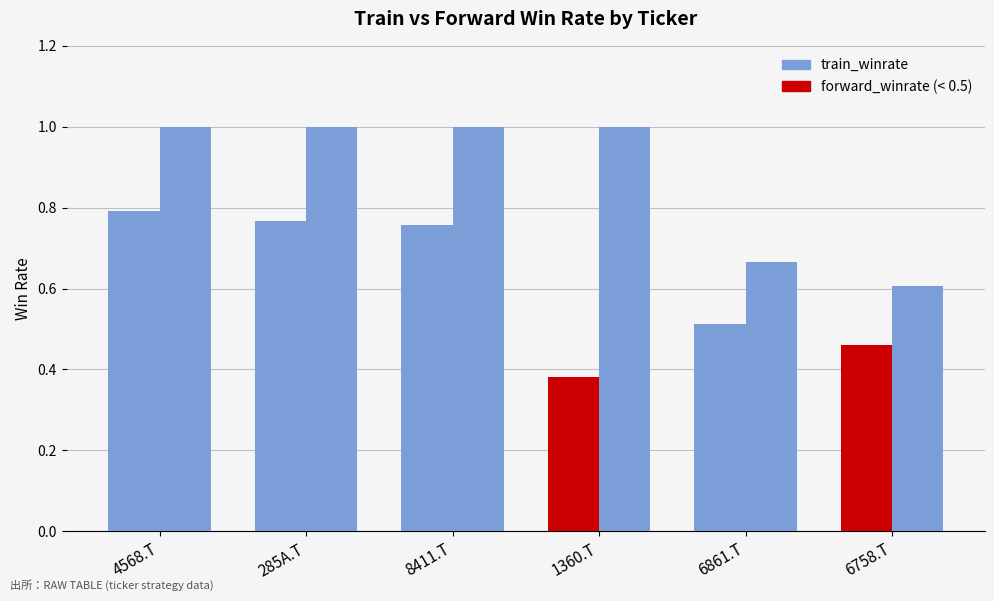

At which category is the sum across all series the highest?

4568.T